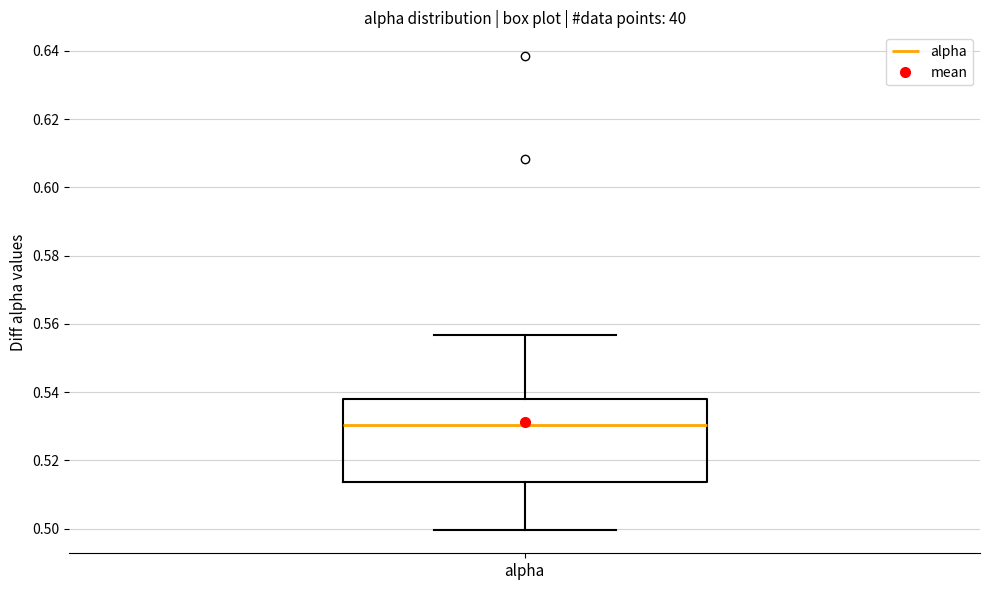

Transcribe this box plot: give where the median line is, the range the box spans, and where the two whiskers end, as read against the y-axis. The values are not printed on the chart, so give them approximately, as read against the axis.

median 0.530, box 0.514 to 0.538, whiskers 0.500 to 0.556